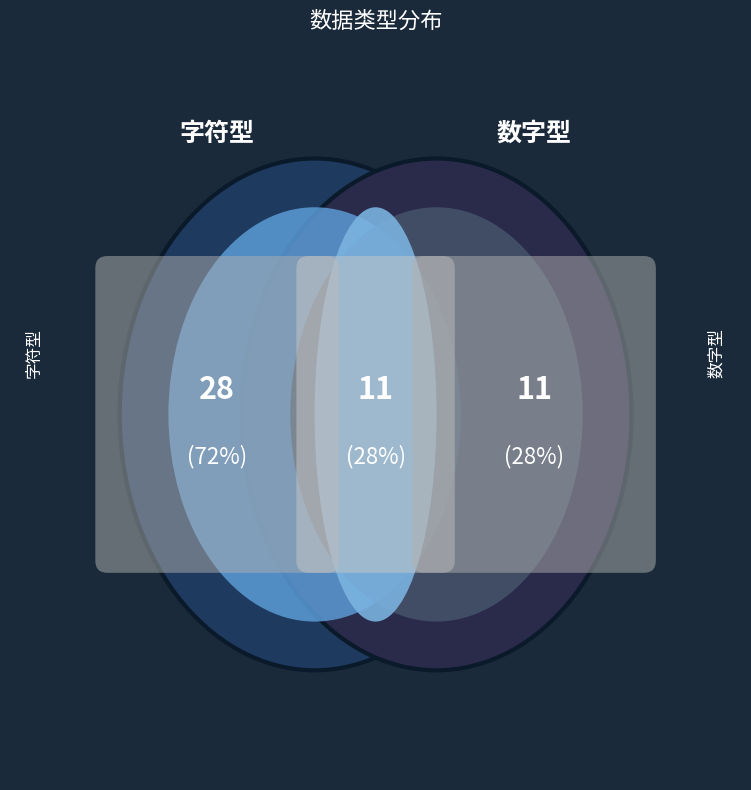

How many segments does this pie chart have?

2